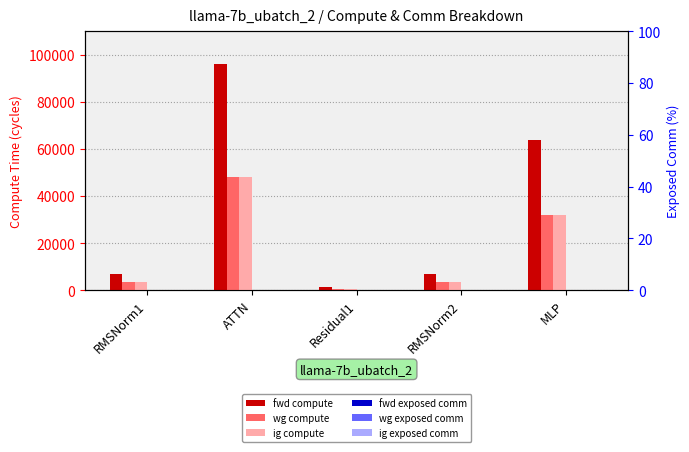

True or false: fwd compute has a value of 10460.9 at RMSNorm1.

False